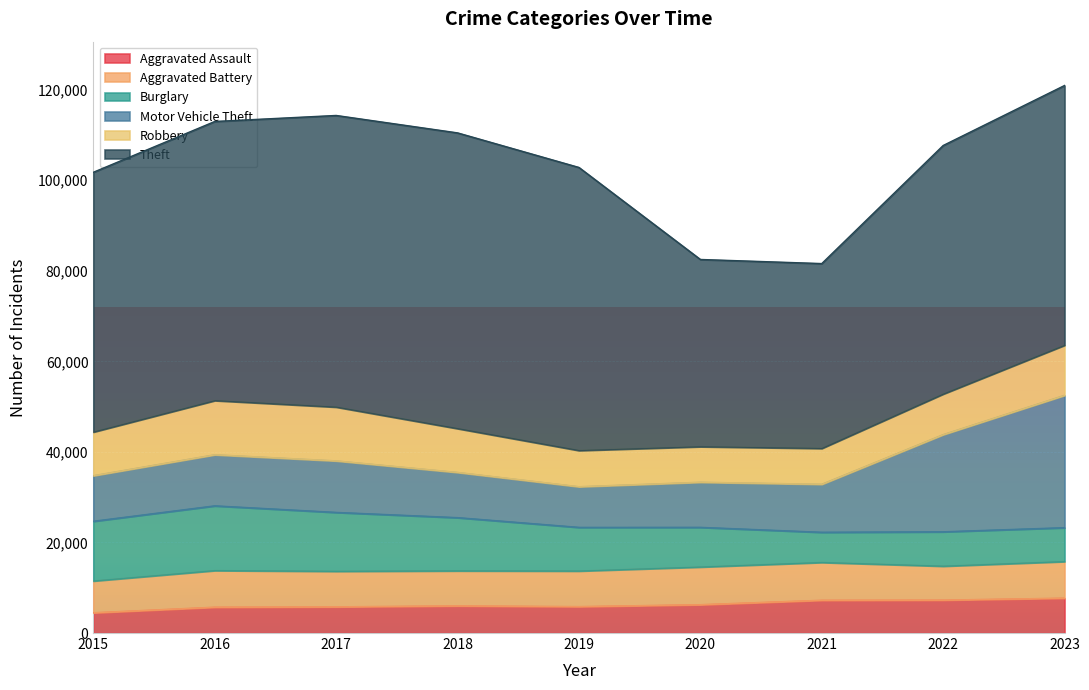

At how many categories does at least one series exceed 41927?

7